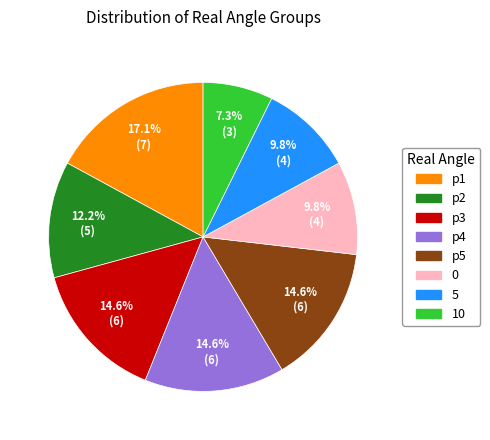

The p1 slice represents 17% of the pie. True or false?

True